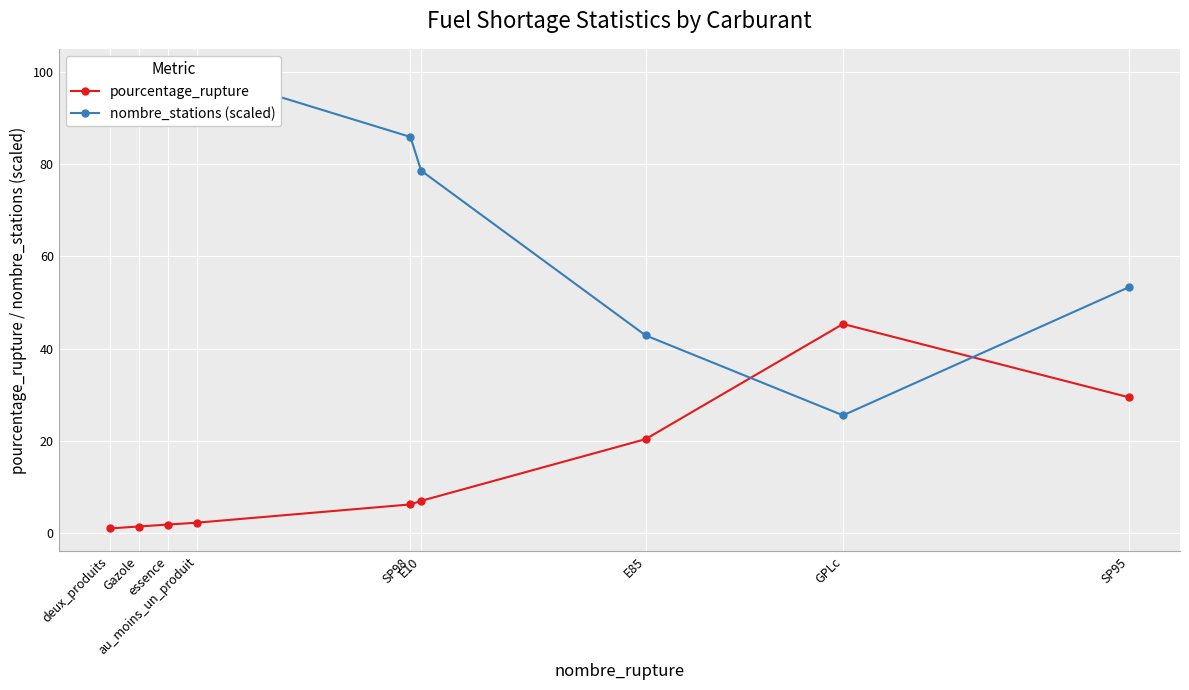

List the series in order of their peak value, lowest first.

pourcentage_rupture, nombre_stations (scaled)